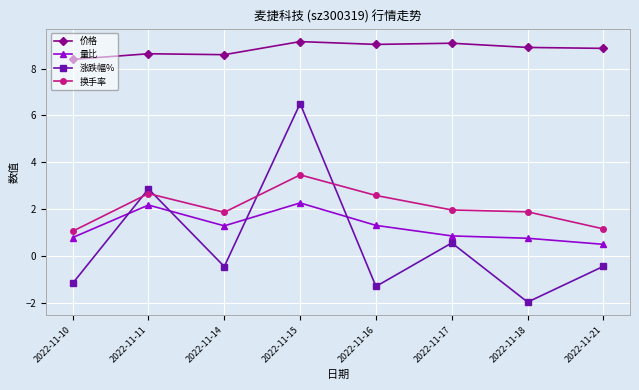

What is the average value of the 换手率 series?

2.1